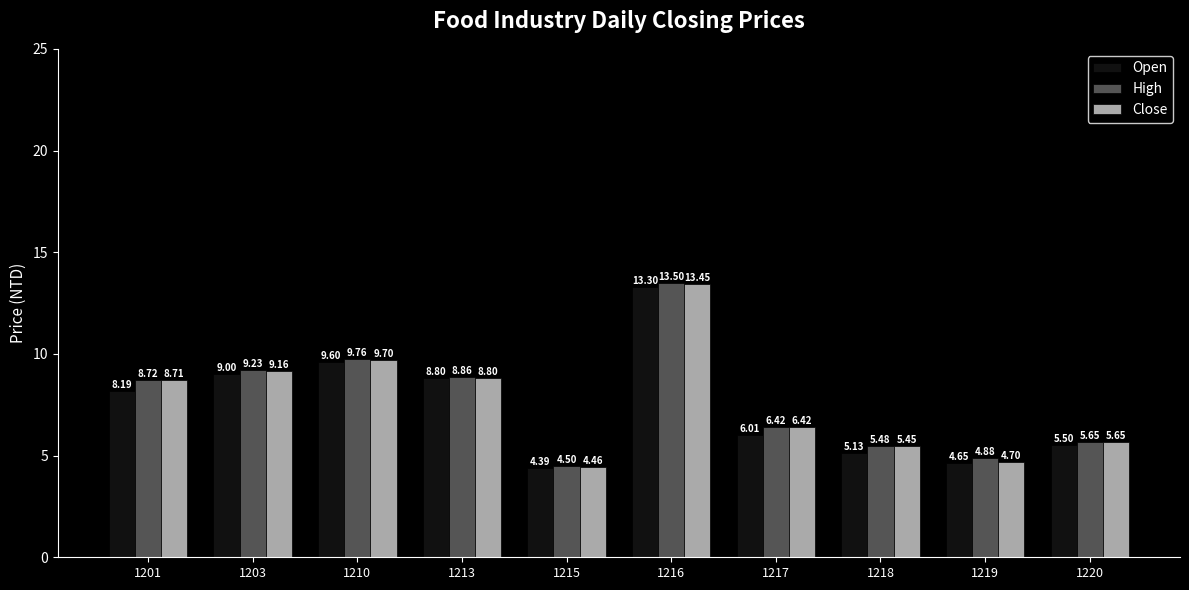

What is the value of the Open bar at the 3rd from the left?

9.6